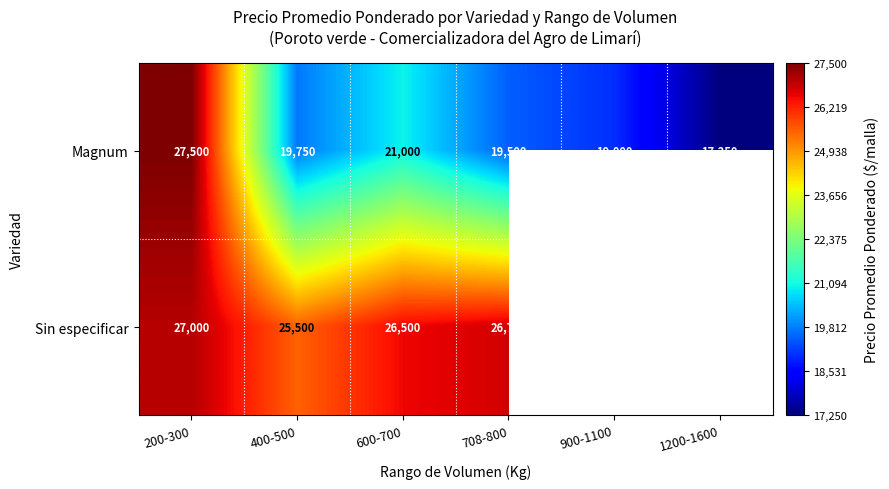

What is the sum of the Magnum values at 400-500 and 600-700?

40750